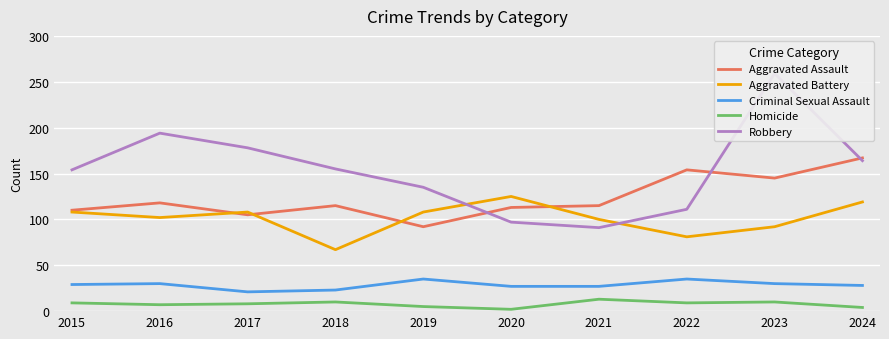

Which category has the lowest value across all series?

2020